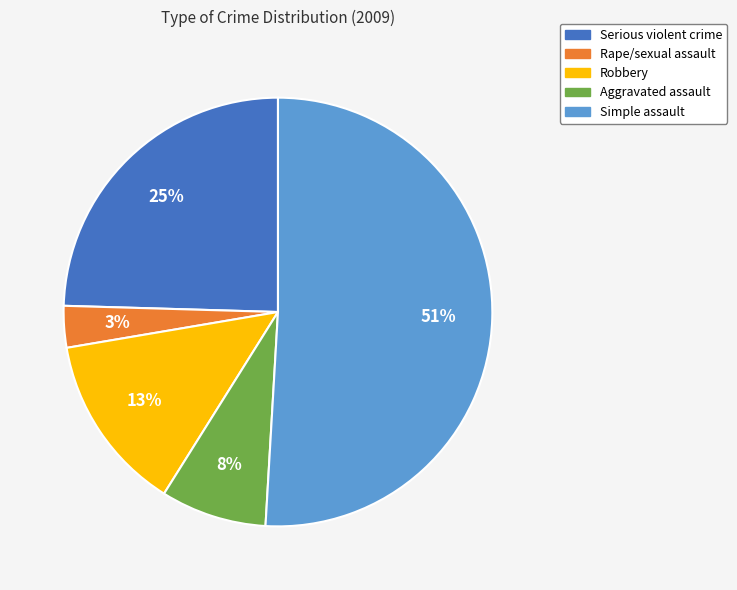

Do Aggravated assault and Rape/sexual assault together represent more than half of the pie?

No